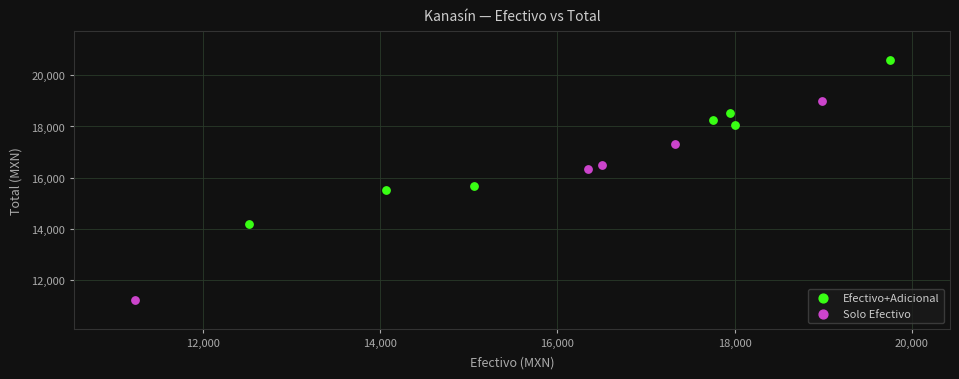

Which series has the widest spread of Y values?

Solo Efectivo